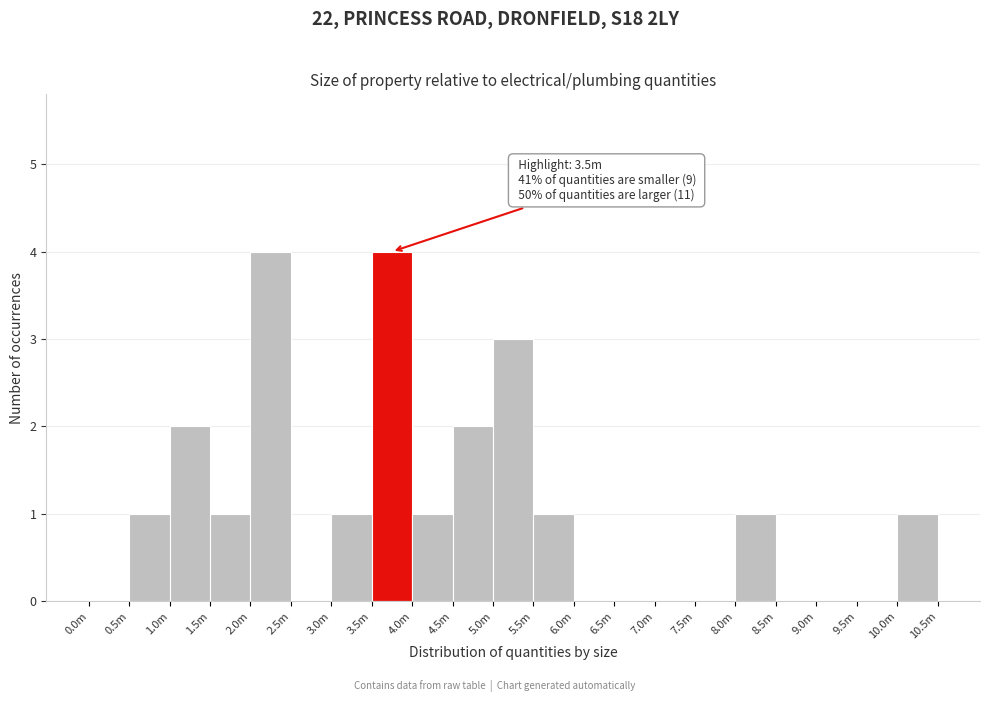

Reading right to left, list all the values displayed in this chart.

10.0m=1	9.5m=0	9.0m=0	8.5m=0	8.0m=1	7.5m=0	7.0m=0	6.5m=0	6.0m=0	5.5m=1	5.0m=3	4.5m=2	4.0m=1	3.5m=4	3.0m=1	2.5m=0	2.0m=4	1.5m=1	1.0m=2	0.5m=1	0.0m=0